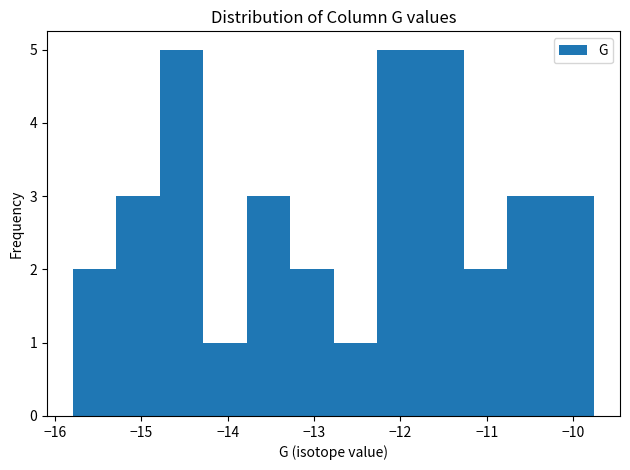

What is the height of the bar covering -13.8 to -13.3 on the x-axis? Neither the bar edges nor the heights are printed on the chart, so give them approximately, as read against the axes.

3